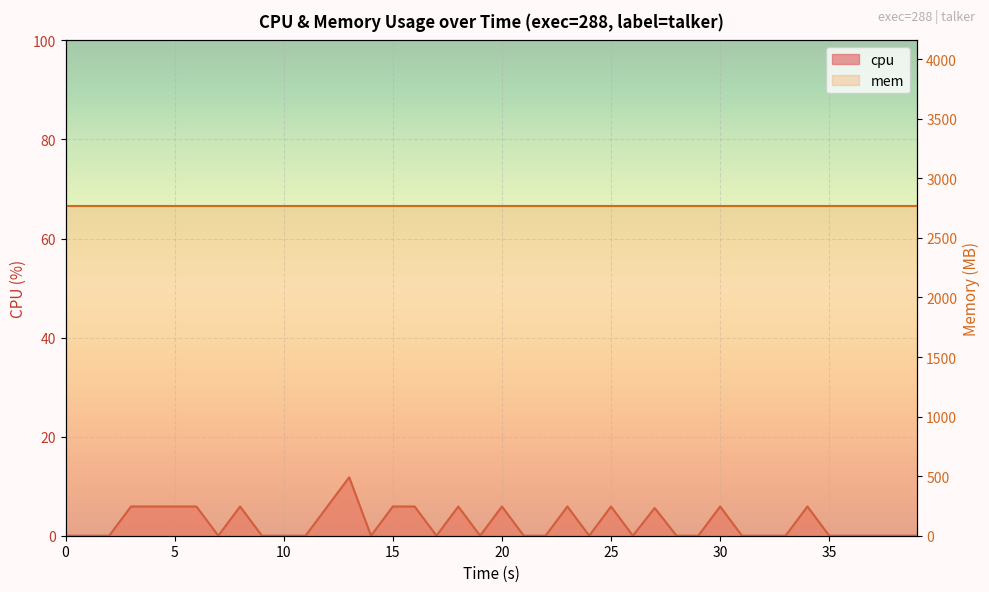

Which label corresponds to the largest value in the chart?

13